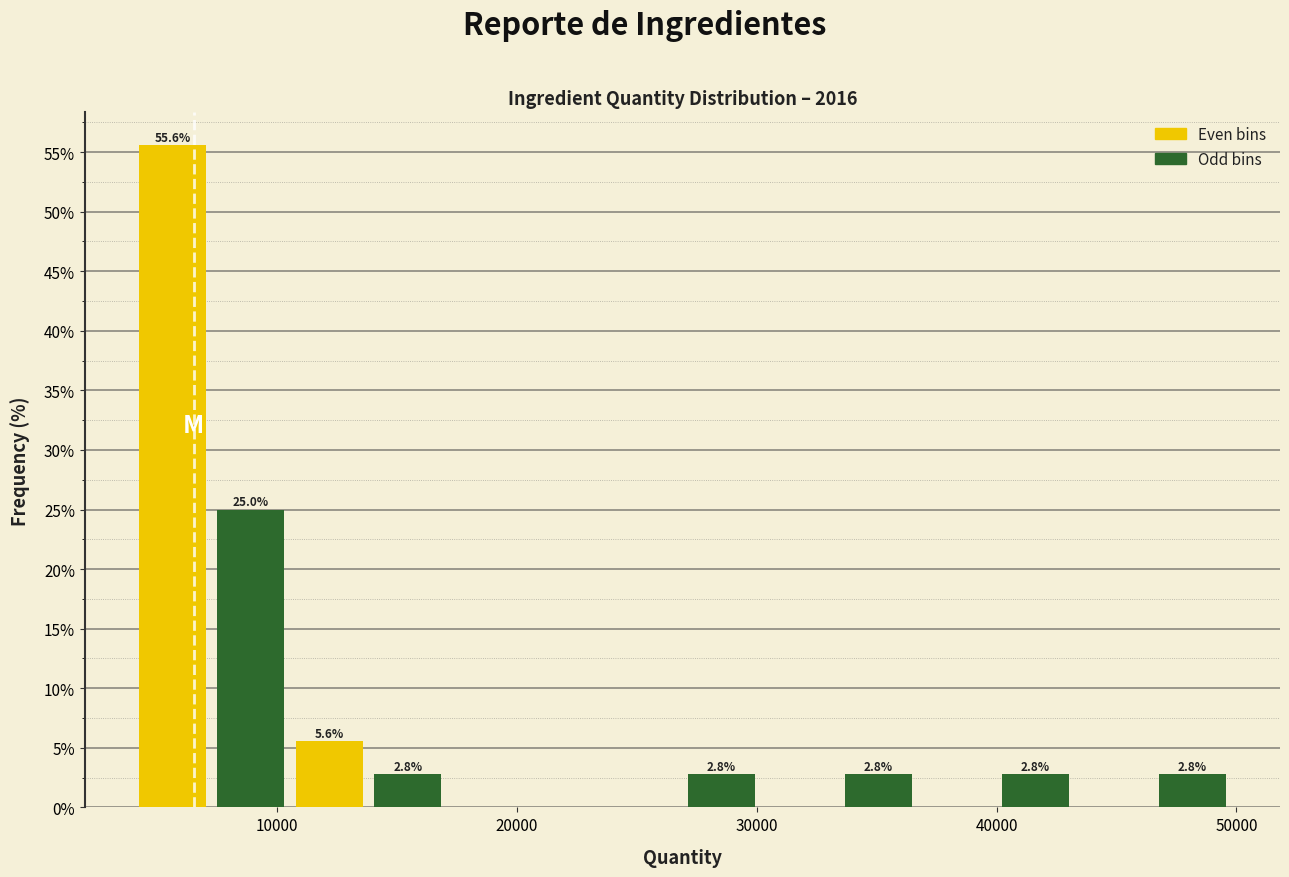

Around what value on the x-axis is the tallest bar? Give the approximate position of its centre, as read against the axis.

6000